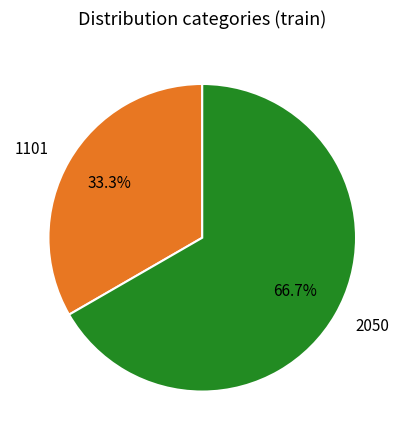

Is there a majority slice in this chart?

Yes